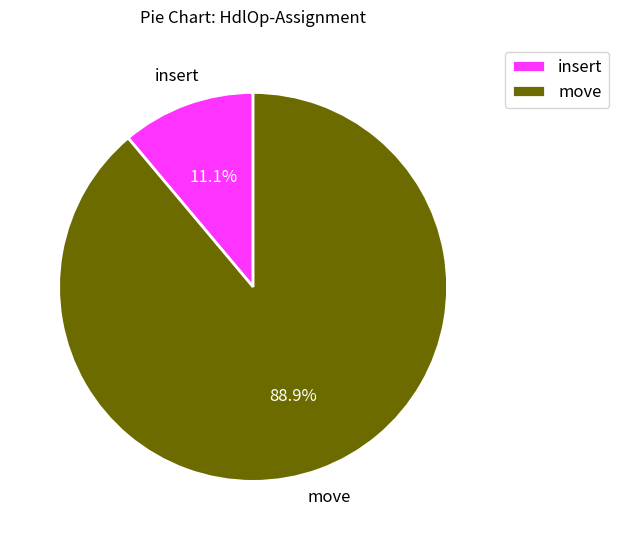

How many slices are in this pie chart?

2